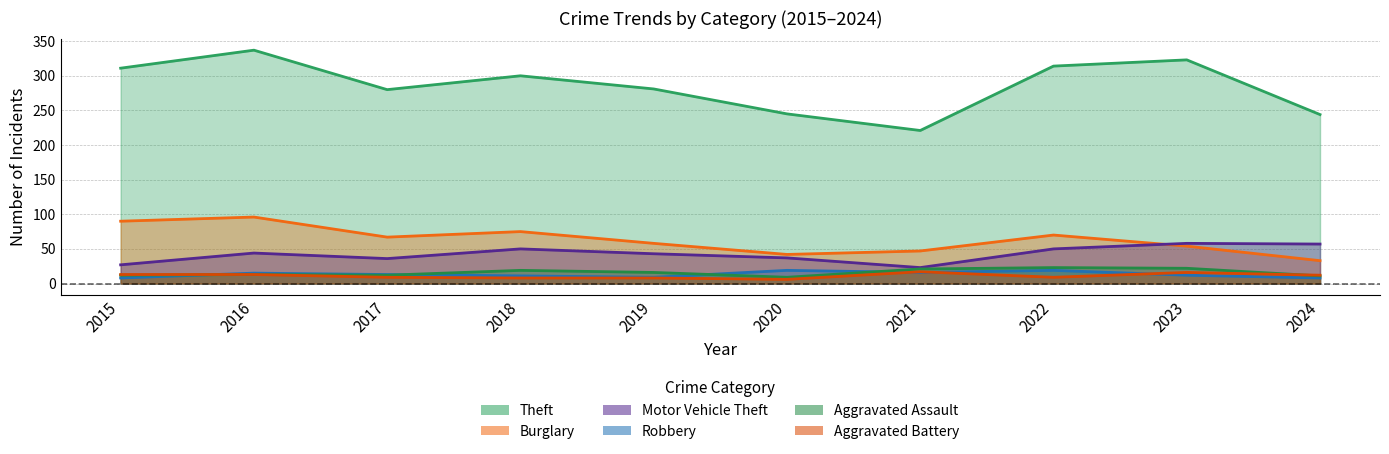

Between 2018 and 2024, which series saw the biggest shift?

Theft